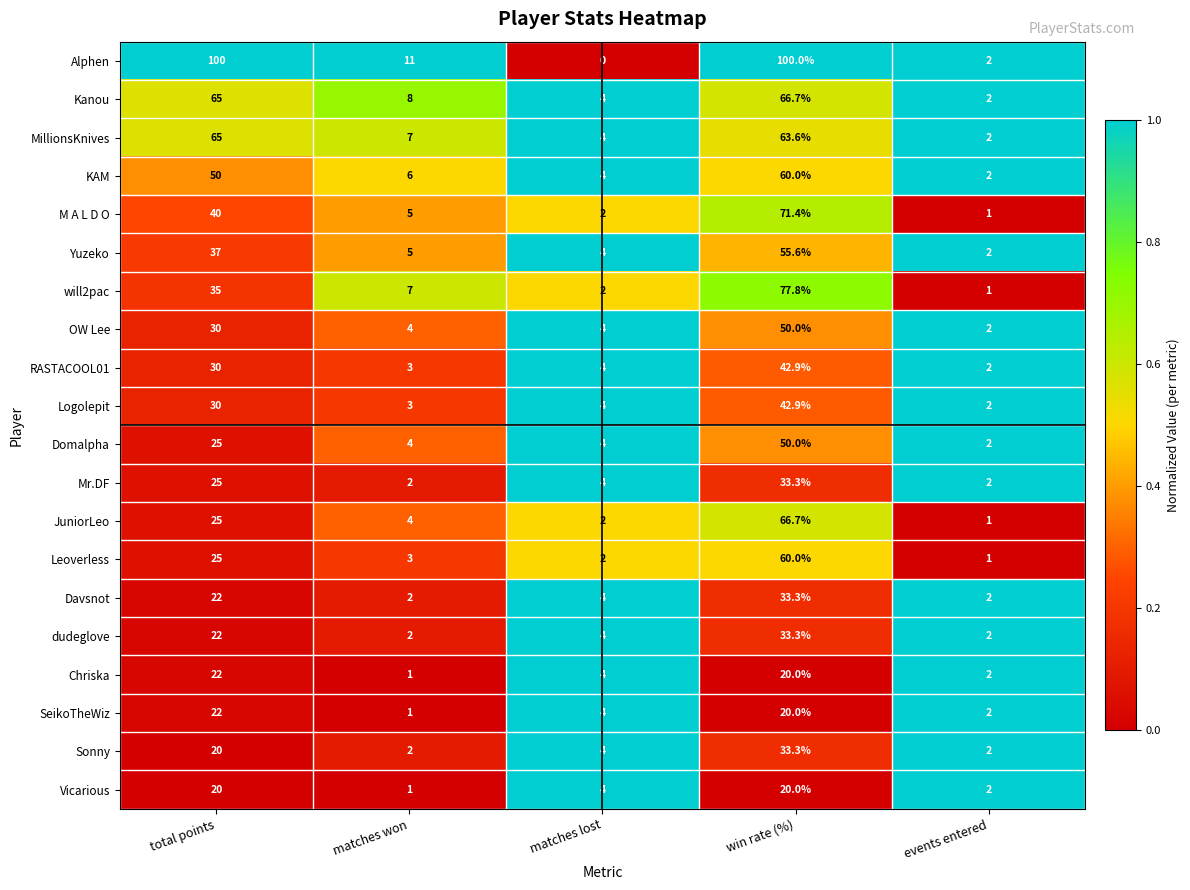

At which label is Chriska closest to 11?

matches lost